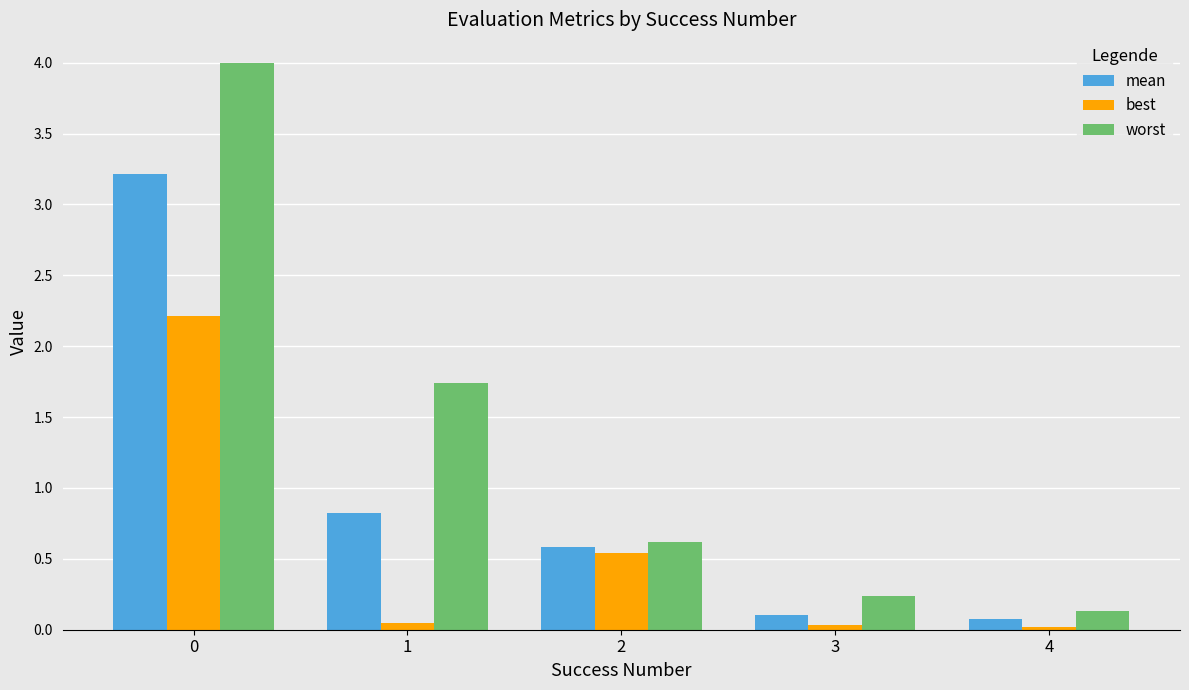

What is the value of the mean bar at the 2nd from the left?

0.8